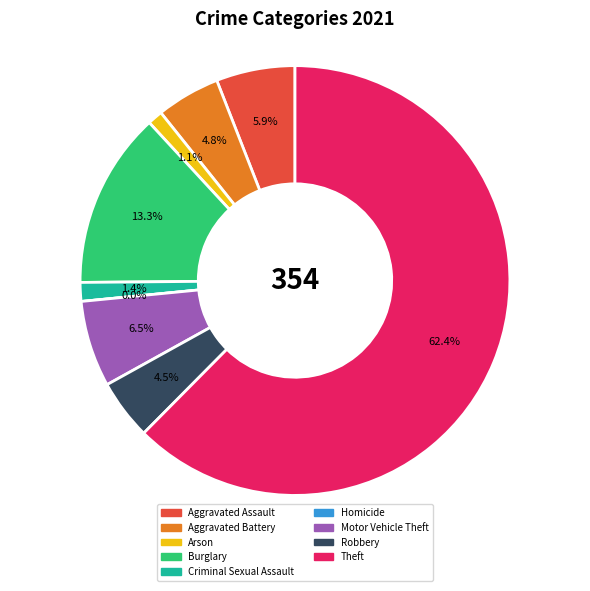

To the nearest percent, what is the difference between the largest and smallest slice percentages?

62%